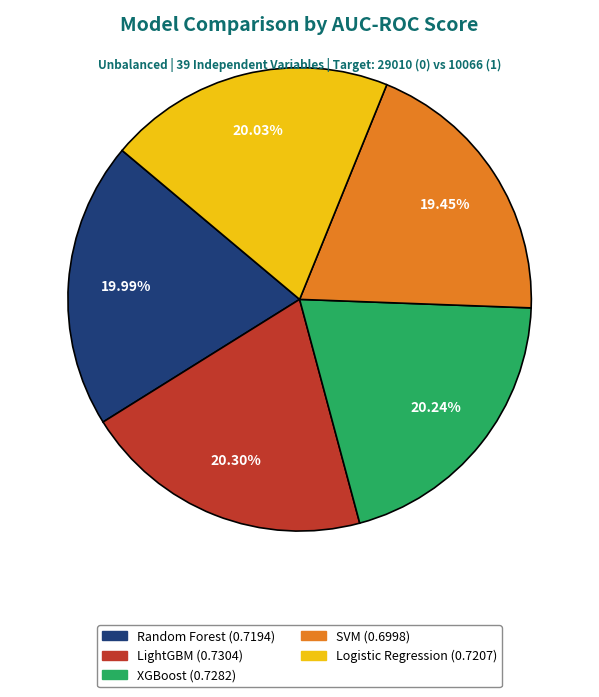

What percentage is the Random Forest slice, to the nearest percent?

20%